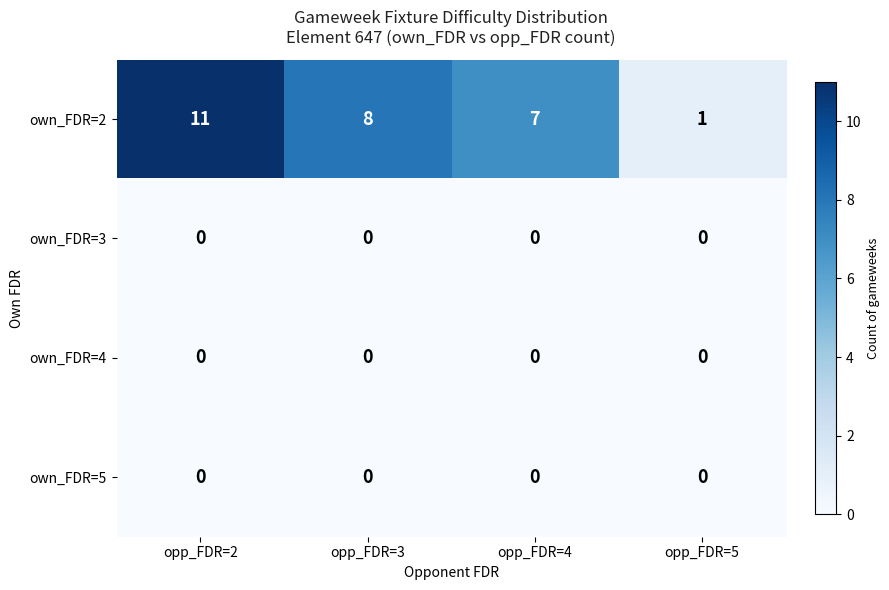

Reading left to right, extract all data points from this chart.

own_FDR=2: opp_FDR=2=11	opp_FDR=3=8	opp_FDR=4=7	opp_FDR=5=1
own_FDR=3: opp_FDR=2=0	opp_FDR=3=0	opp_FDR=4=0	opp_FDR=5=0
own_FDR=4: opp_FDR=2=0	opp_FDR=3=0	opp_FDR=4=0	opp_FDR=5=0
own_FDR=5: opp_FDR=2=0	opp_FDR=3=0	opp_FDR=4=0	opp_FDR=5=0